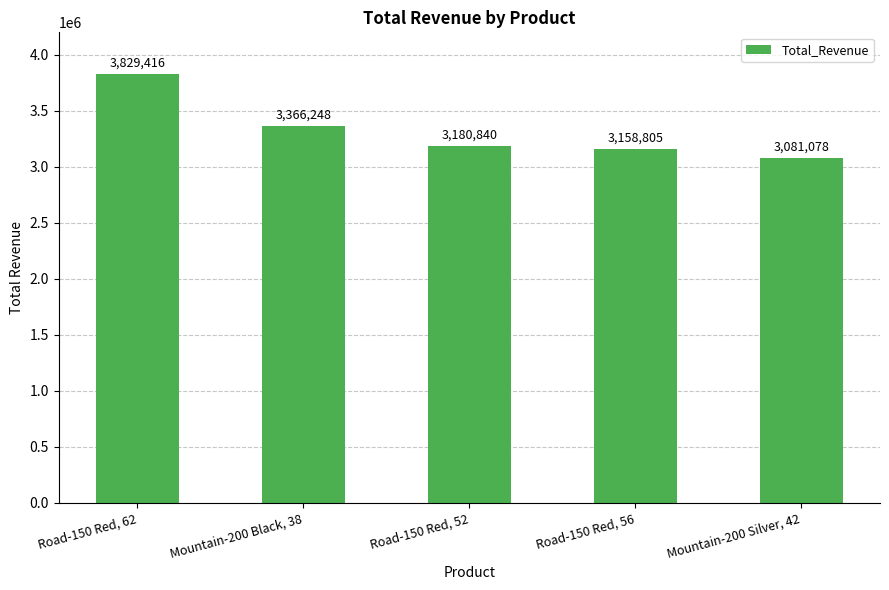

Reading right to left, list all the values displayed in this chart.

3081078	3158805	3180840	3366248	3829416